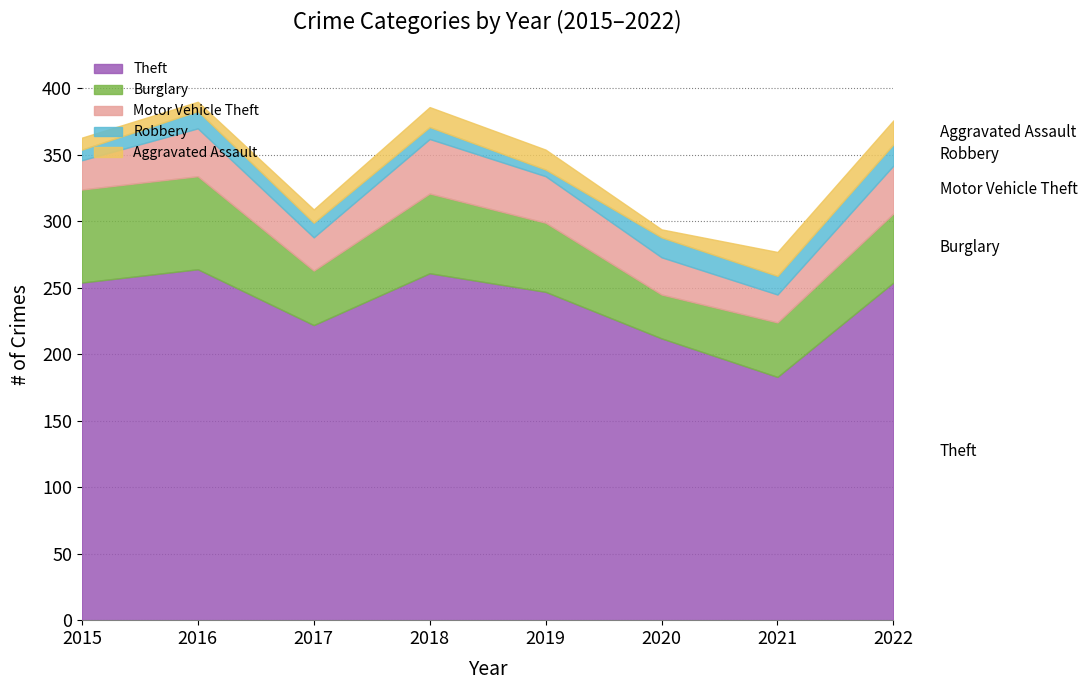

Between 2018 and 2021, which is larger?

2018